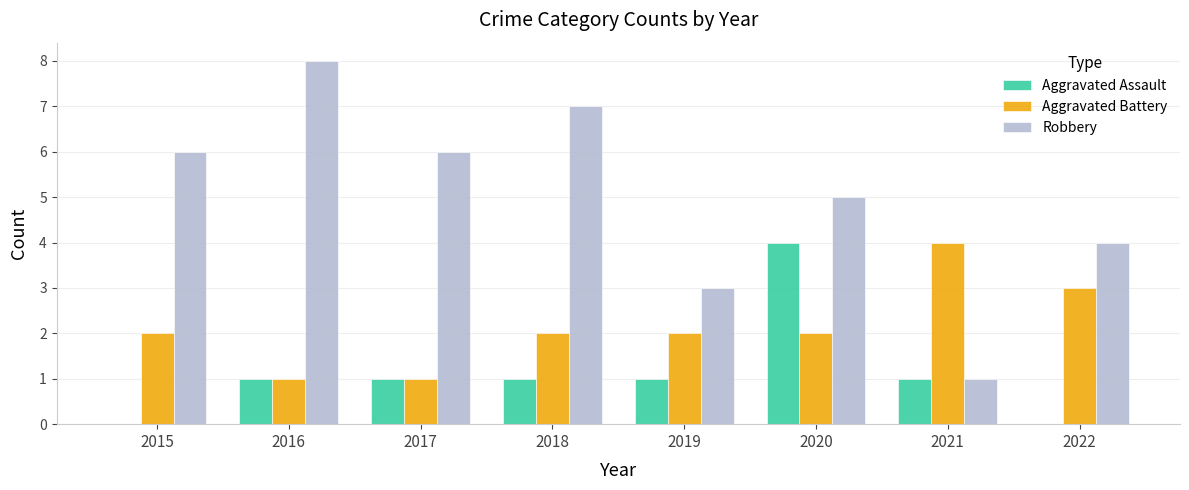

Which series has the largest total across all categories?

Robbery